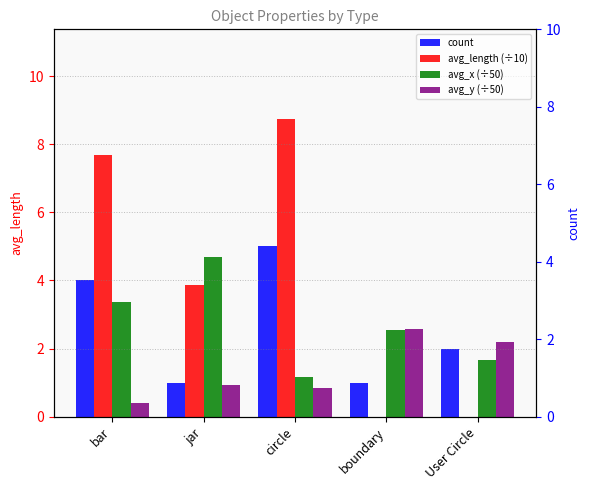

The value of avg_x (÷50) at boundary is 4.3. True or false?

False